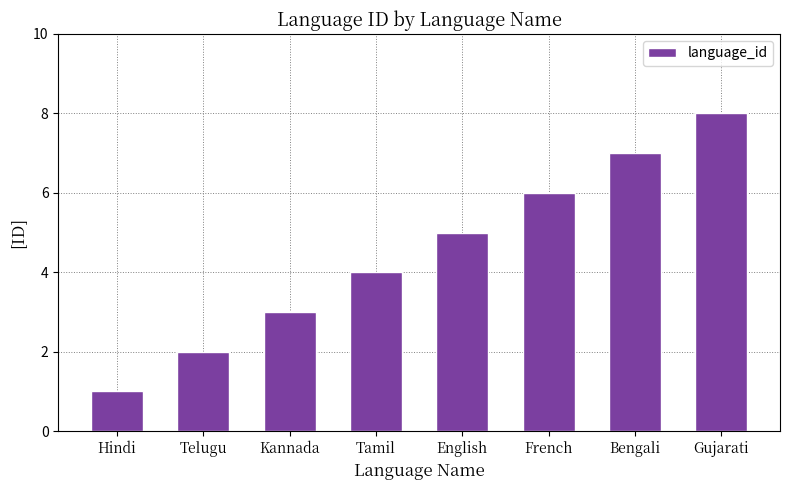

How many values are between 3 and 7?

5